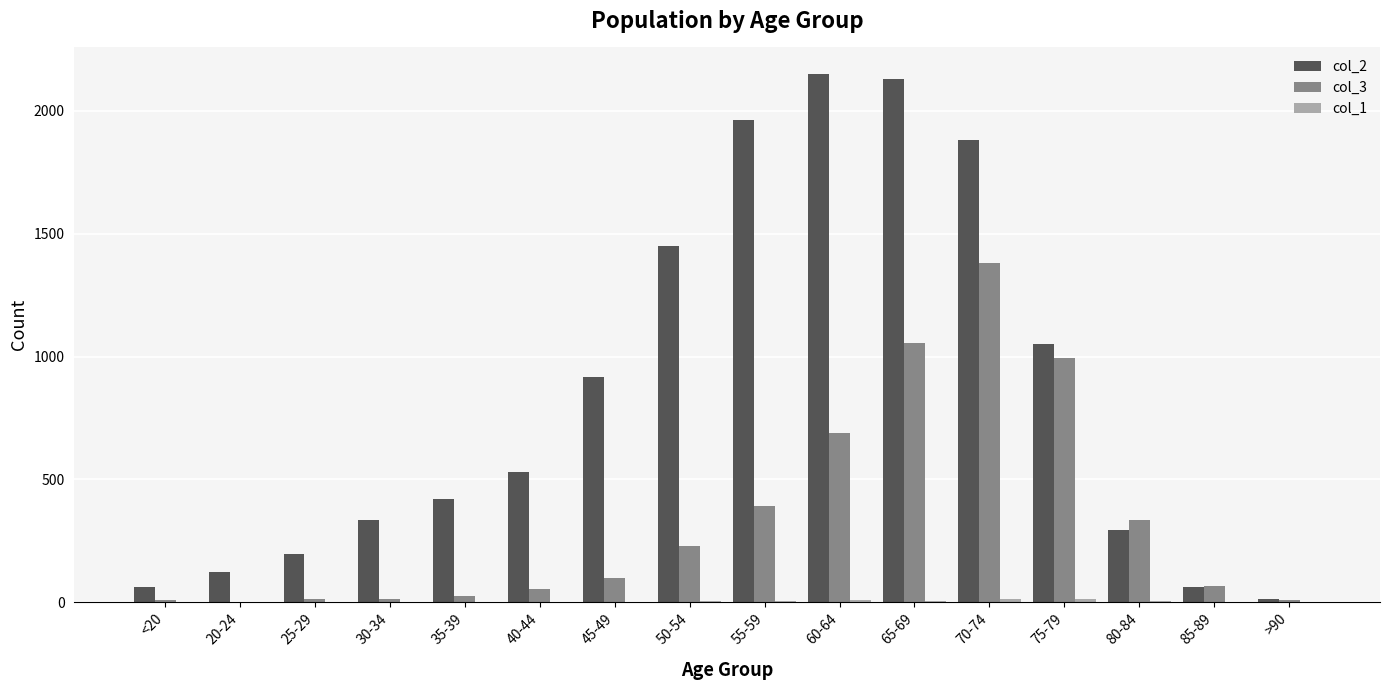

Which series has the largest total across all categories?

col_2